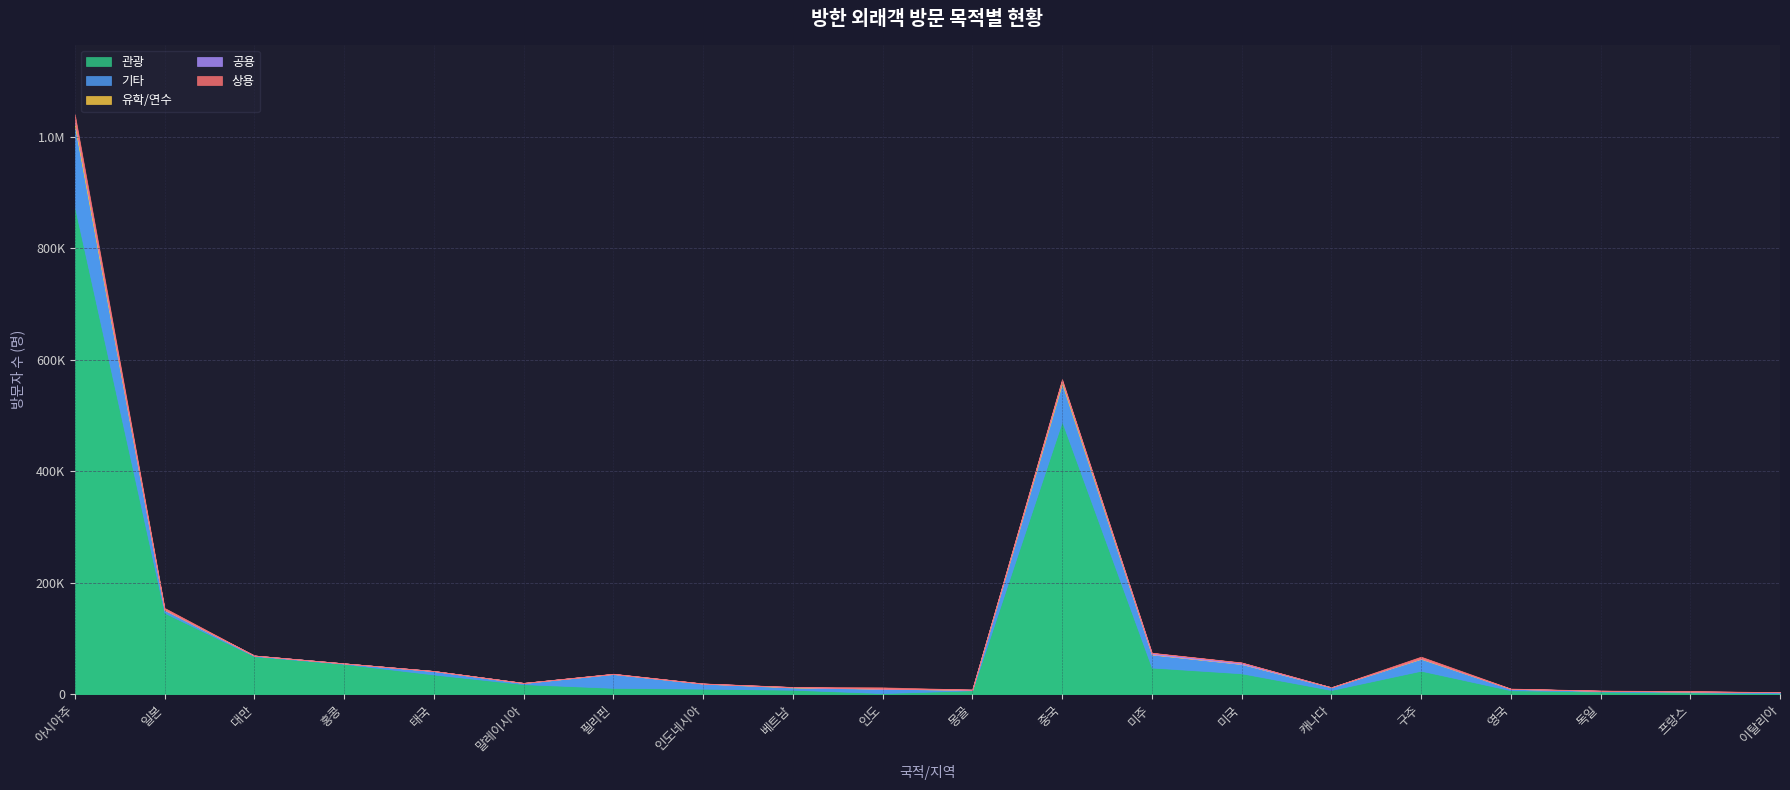

How many distinct data groups are displayed?

5